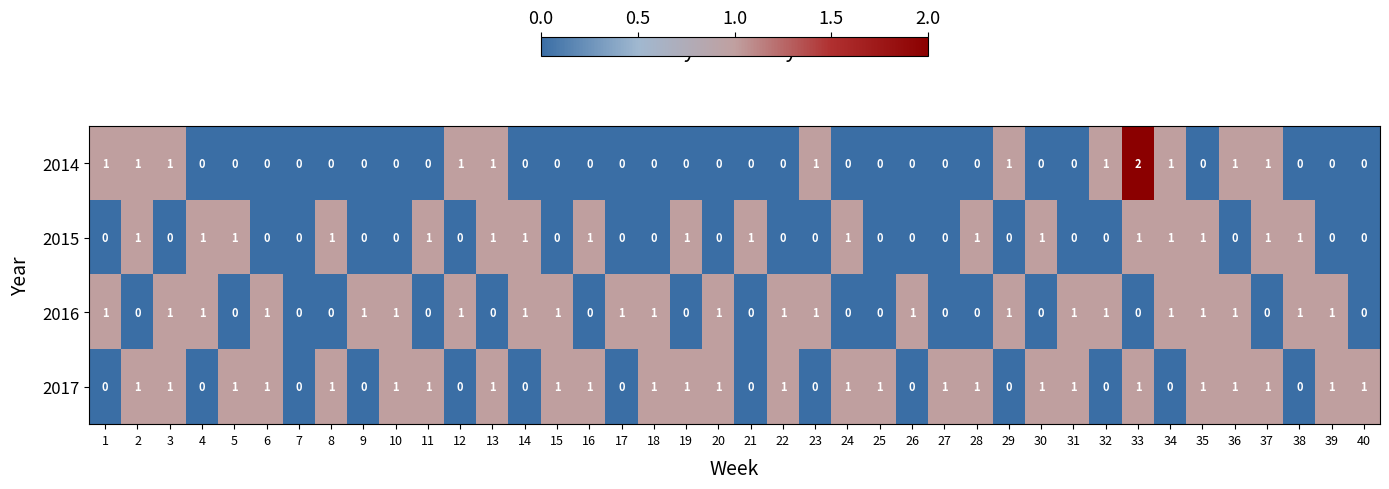

What is the difference between the highest and lowest values at 35?

1